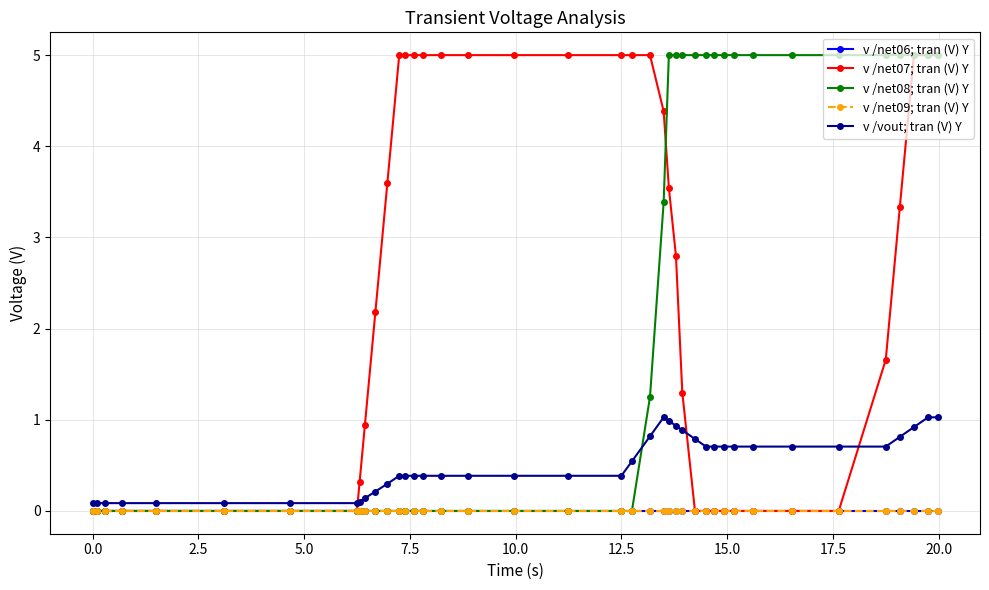

Which series has the widest spread of values?

v /net07; tran (V) Y